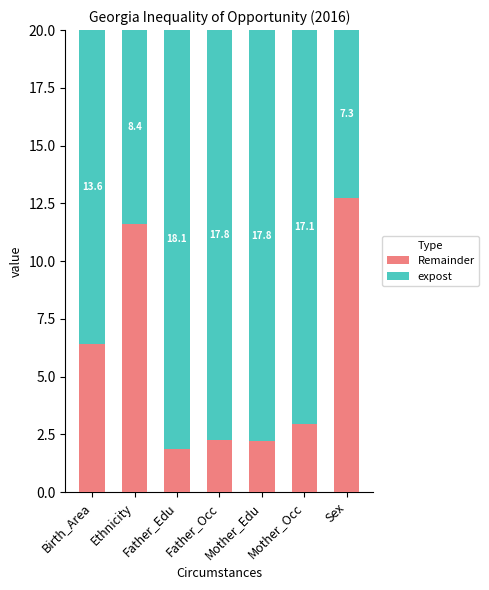

Does the chart contain stacked bars?

Yes